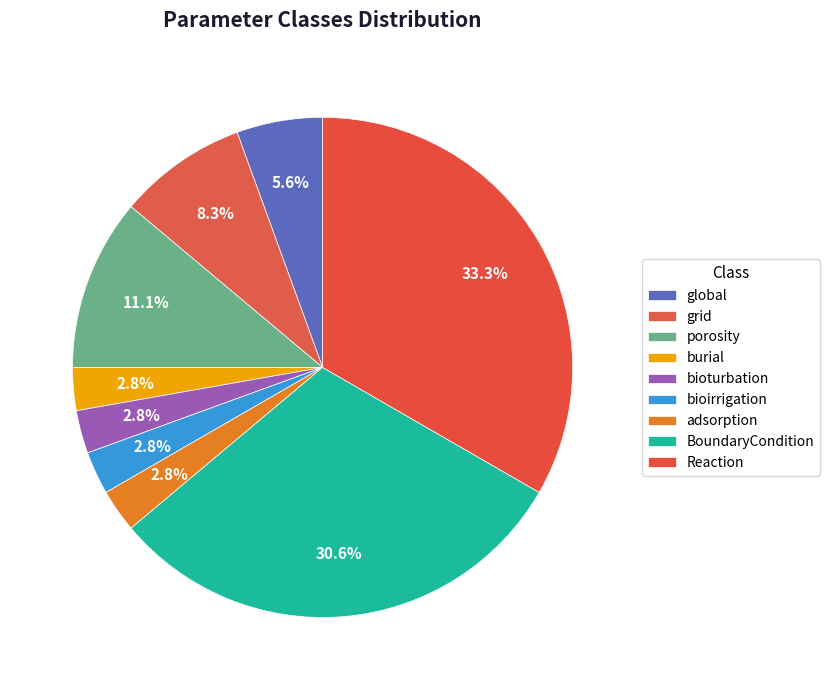

Rank the categories by value from lowest to highest.

burial, bioturbation, bioirrigation, adsorption, global, grid, porosity, BoundaryCondition, Reaction